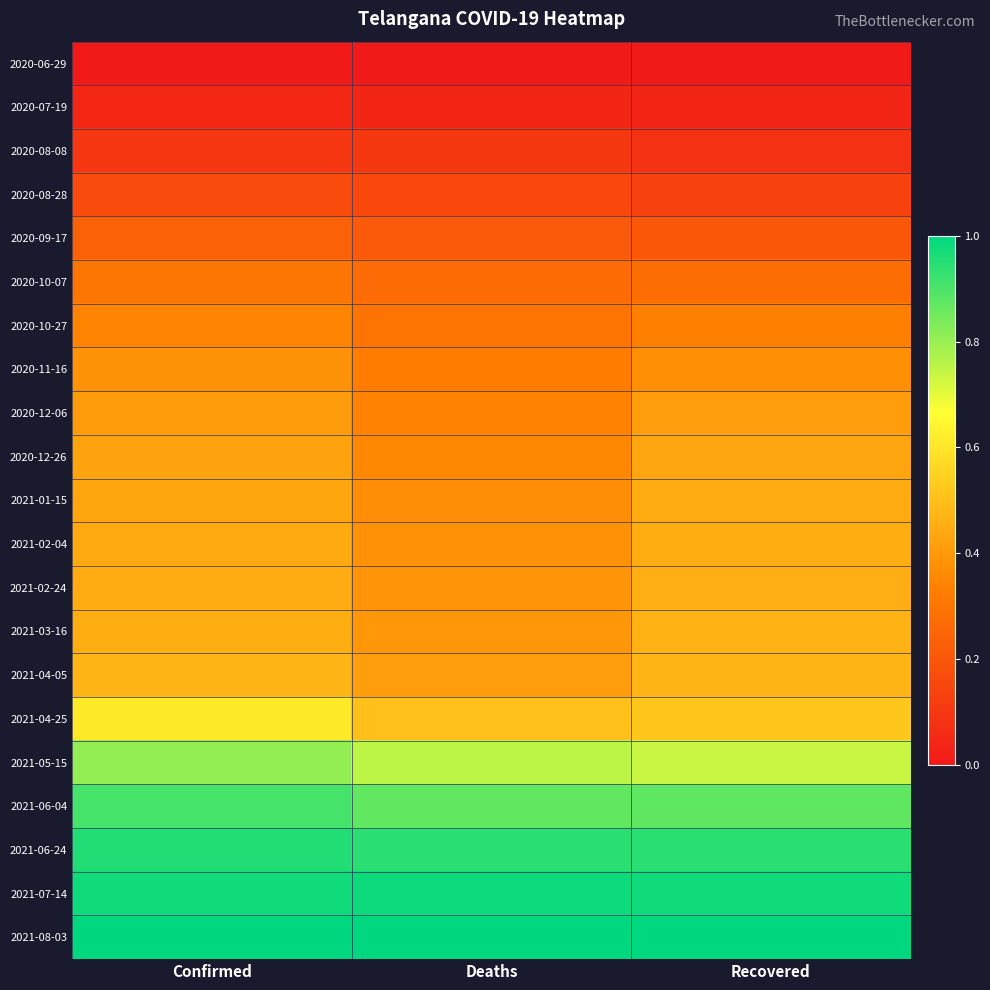

At how many categories does at least one series exceed 0?

3